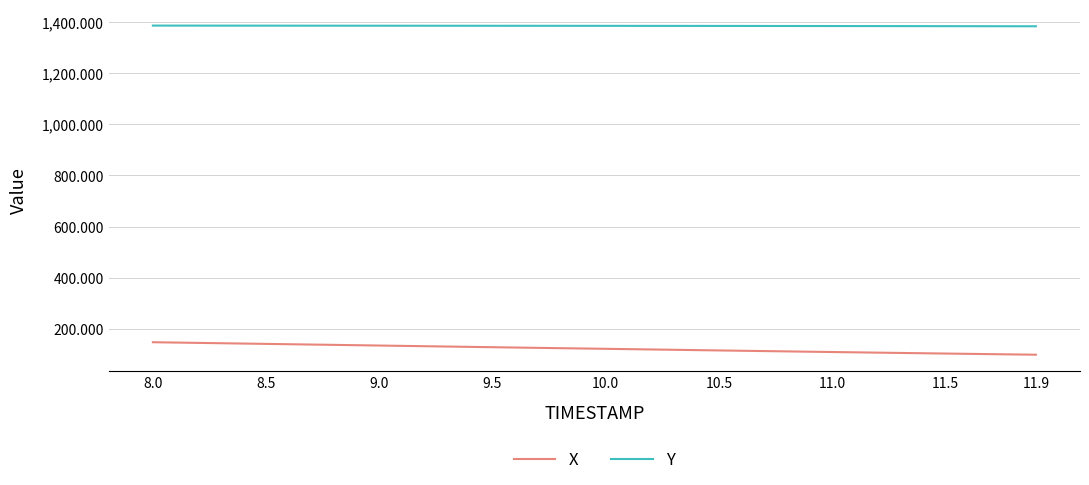

Which series has the largest total across all categories?

Y